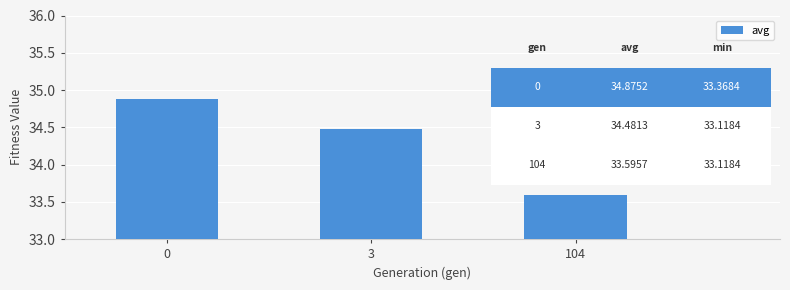

List the labels in order of value, largest first.

0, 3, 104